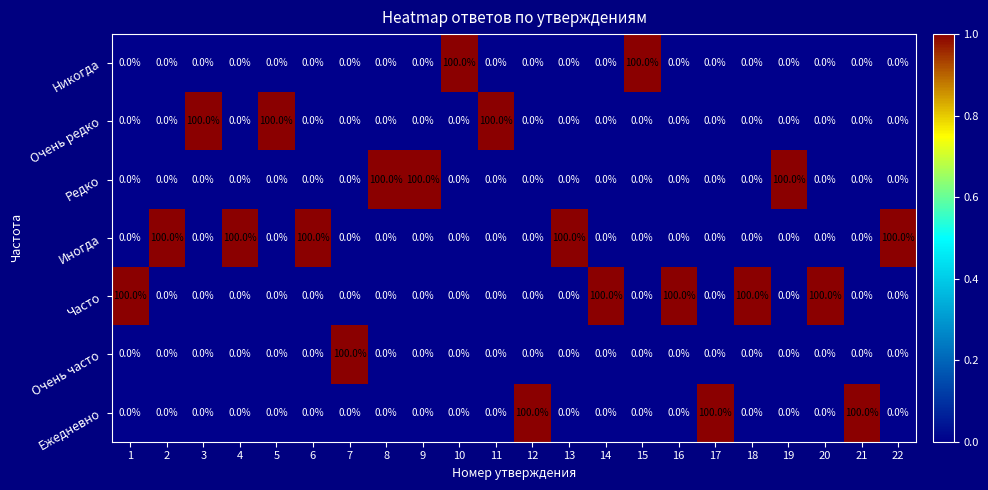

What is the difference between the highest and lowest values at 20?

100